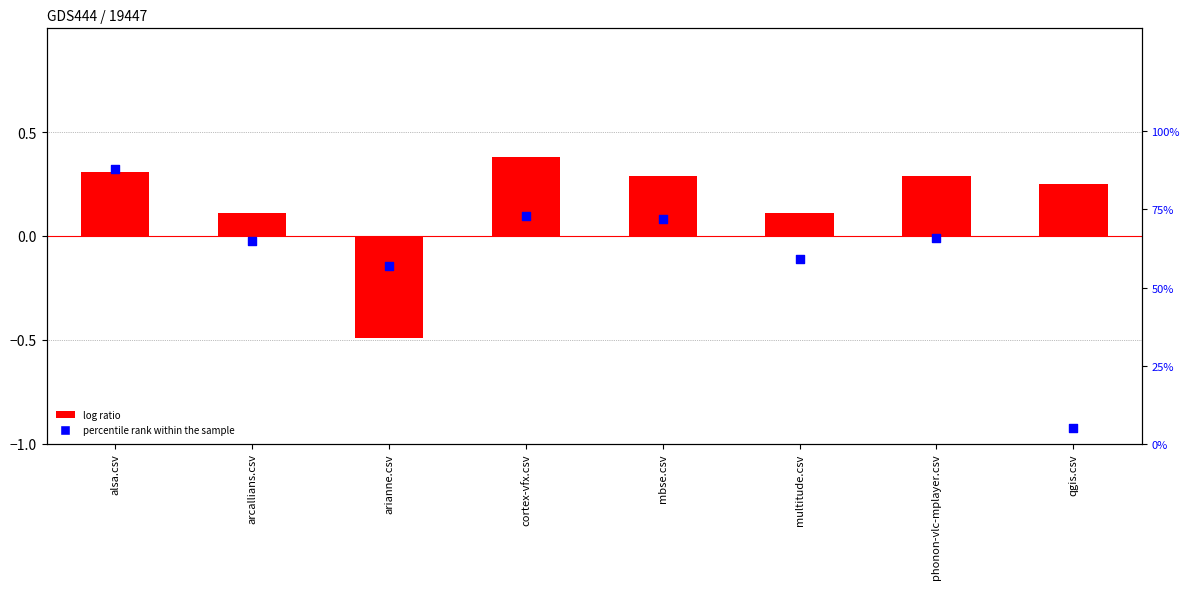

Between mbse.csv and phonon-vlc-mplayer.csv, which is larger?

mbse.csv